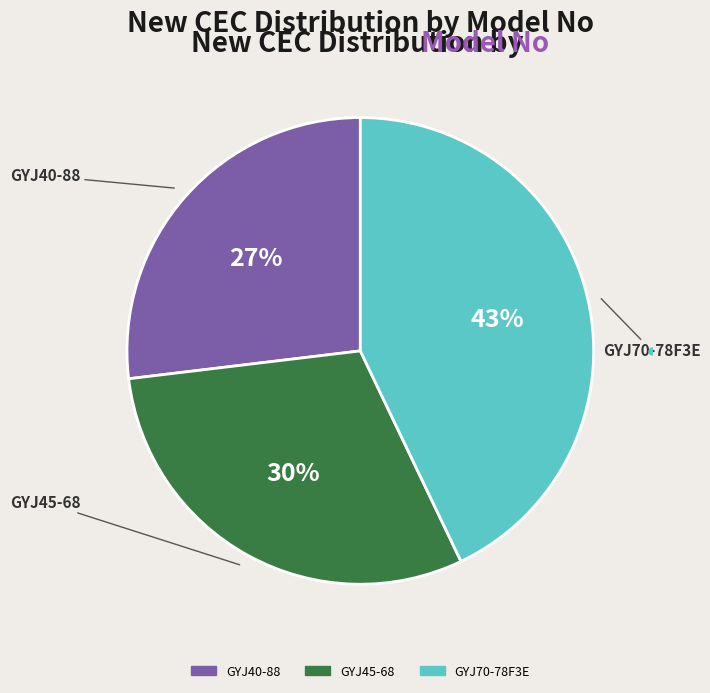

To the nearest percent, what is the difference between the GYJ40-88 and GYJ45-68 slice percentages?

3%